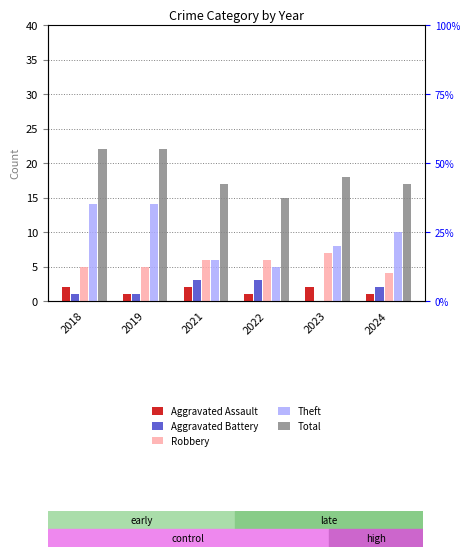

What is the maximum value shown in the chart?

22